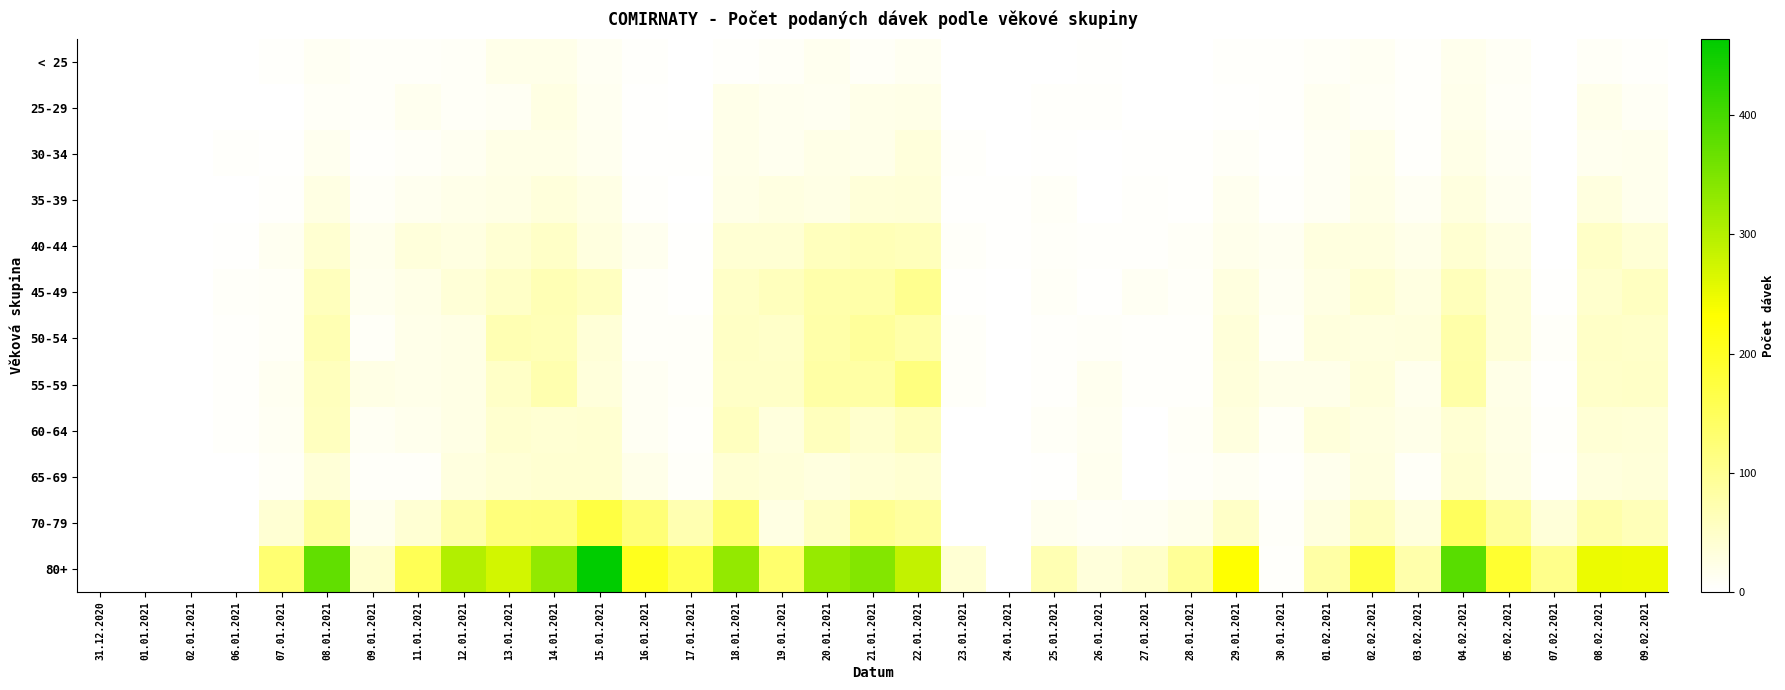

Which has a higher value, 09.01.2021 or 01.01.2021?

09.01.2021